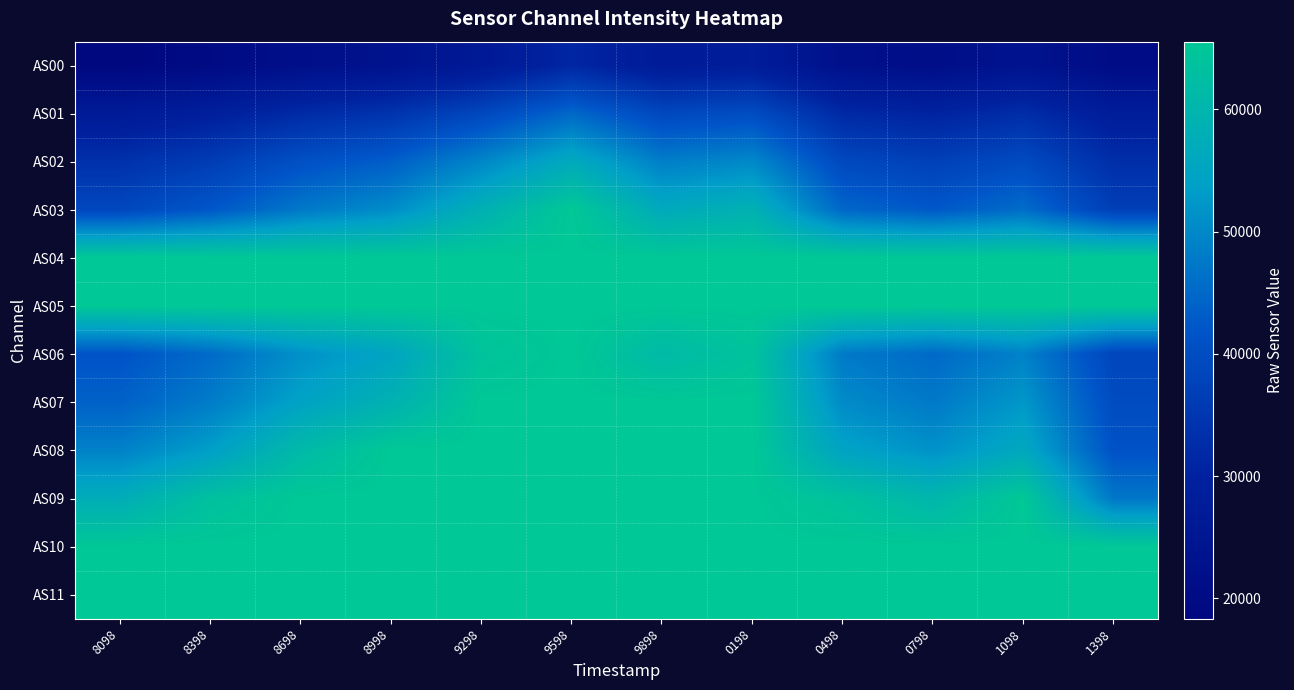

Which category has the lowest value across all series?

8098